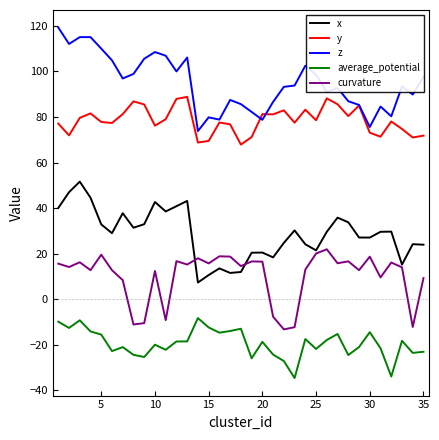

True or false: x and y intersect in this chart.

False